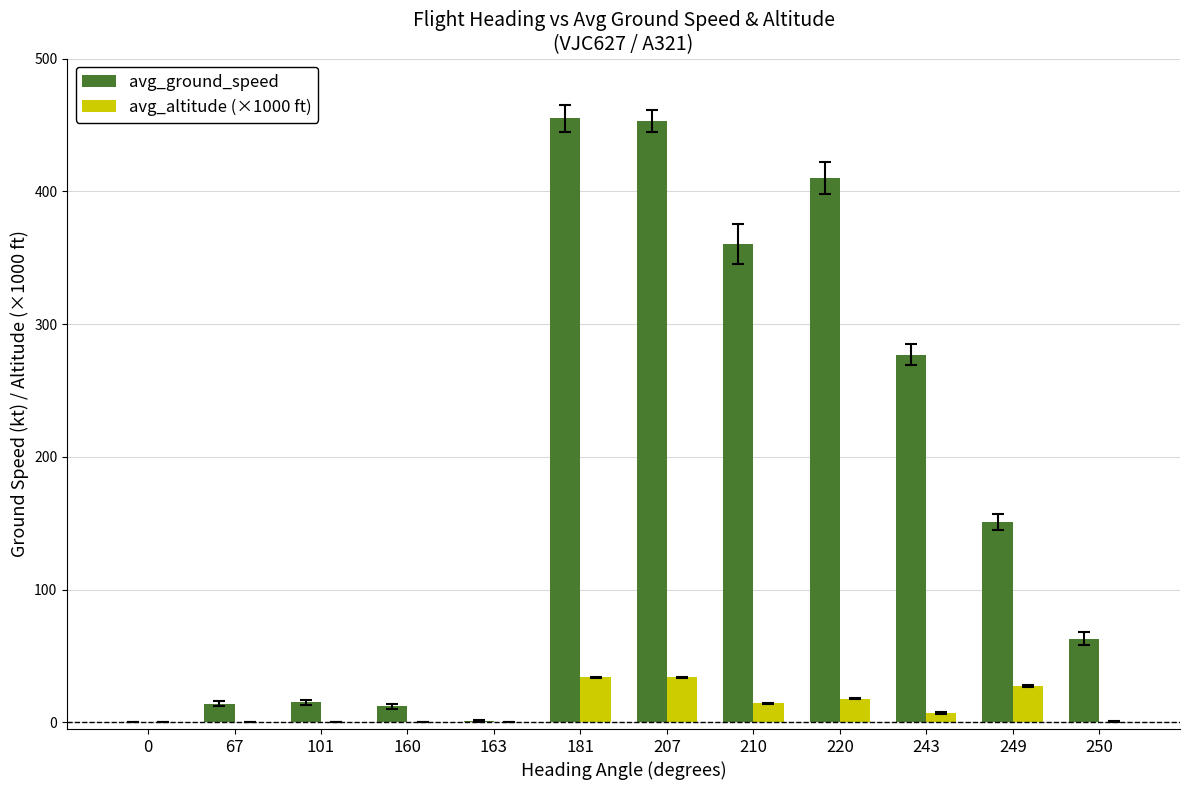

Which series has the widest spread of values?

avg_ground_speed